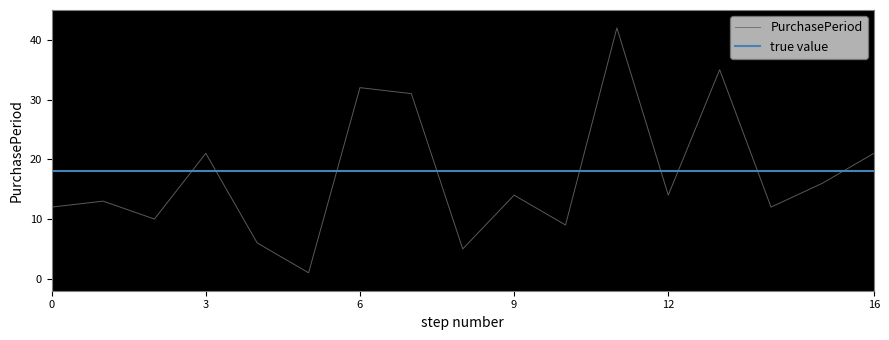

Is it true that PurchasePeriod equals 9 at 3?

False